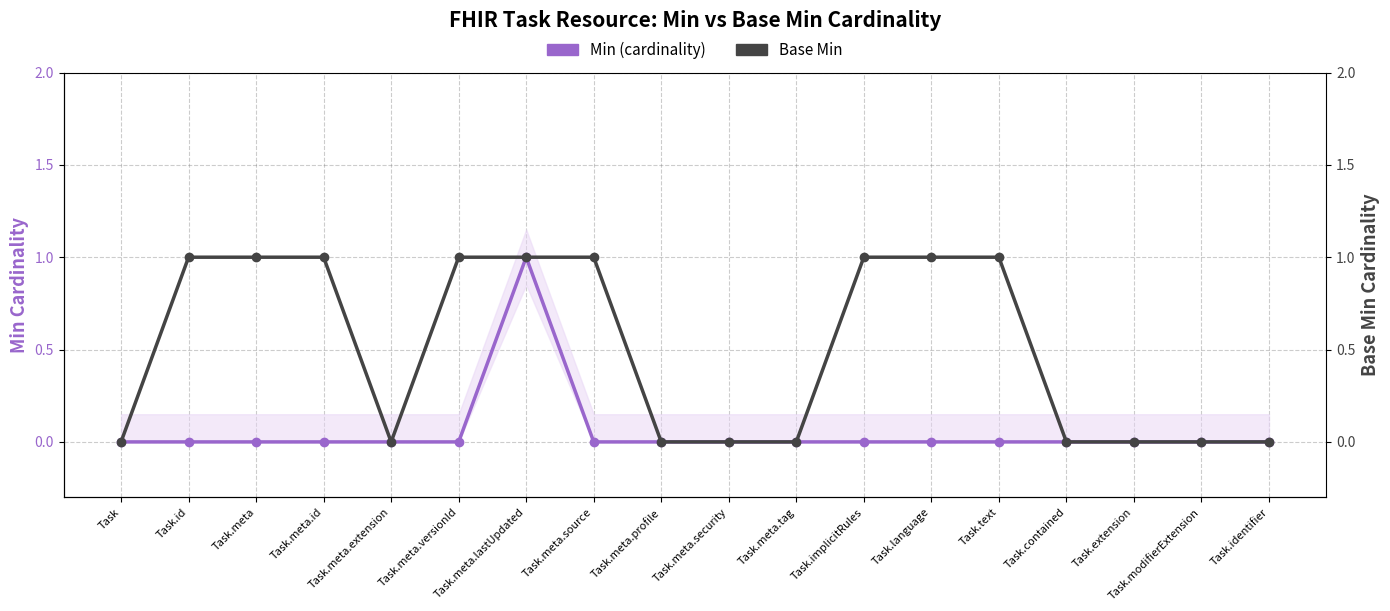

What is the spread (max minus min) of values at Task.meta.versionId?

1